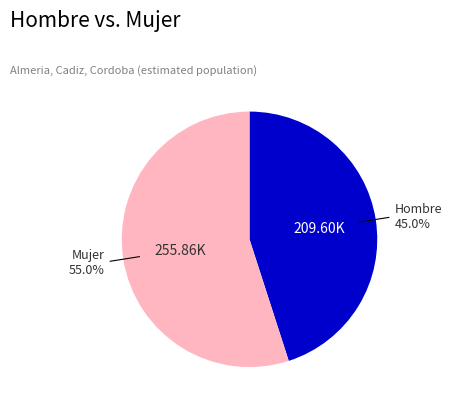

Count the number of slices in the pie.

2